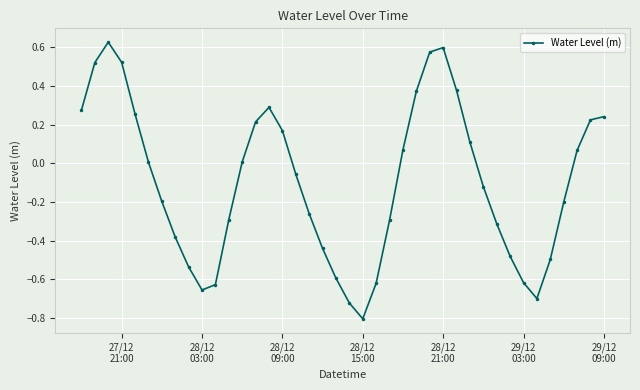

Is this an area chart (filled region under the line)?

No